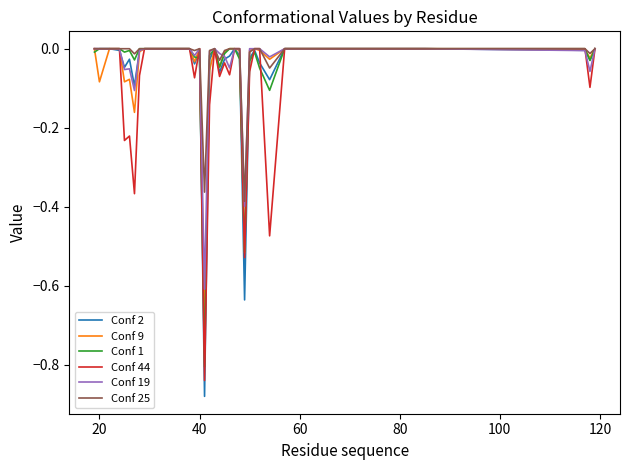

Which series has the largest range (max minus min)?

Conf 2